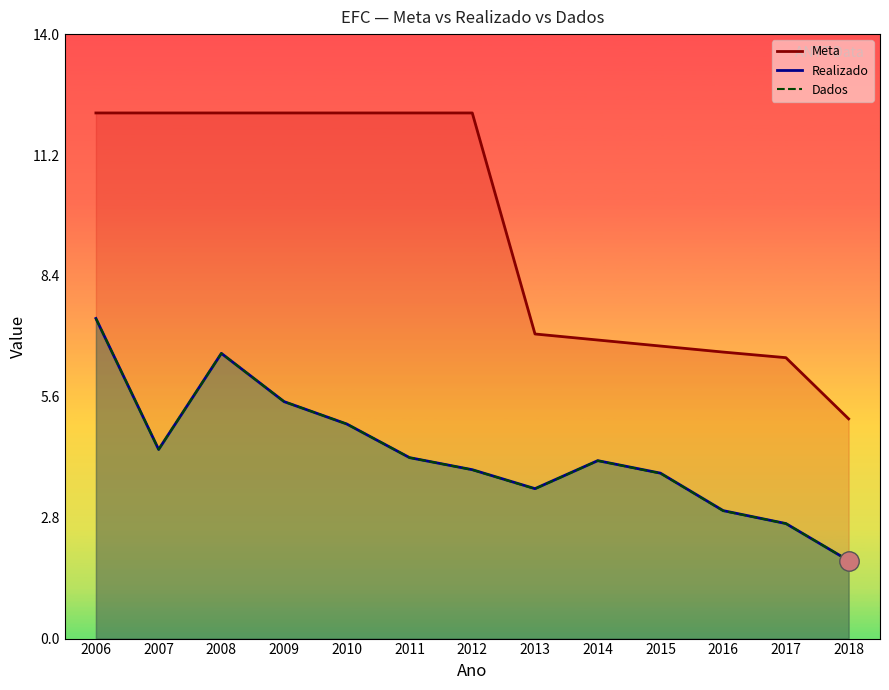

Where is the first local maximum for Dados?

2008